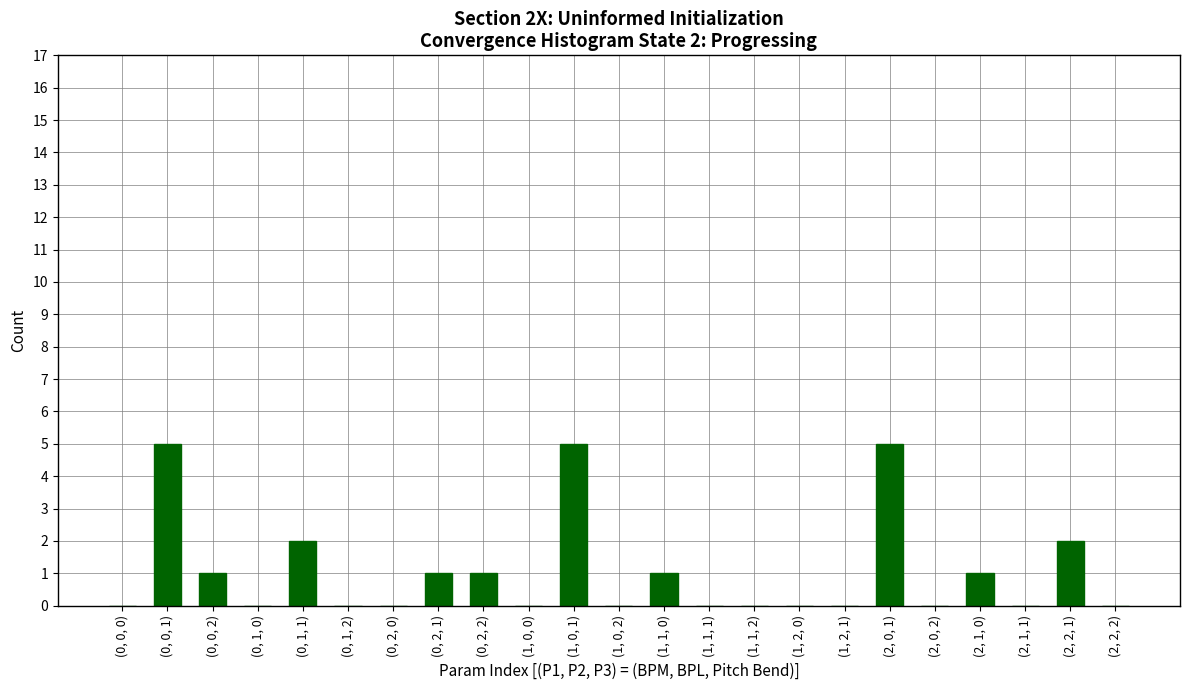

What is the change in value from (0, 0, 2) to (2, 2, 1)?

+1